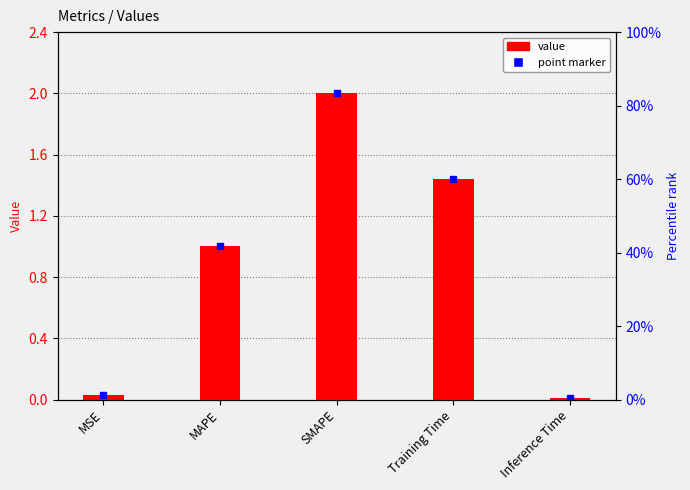

How many data points are less than 1?

2